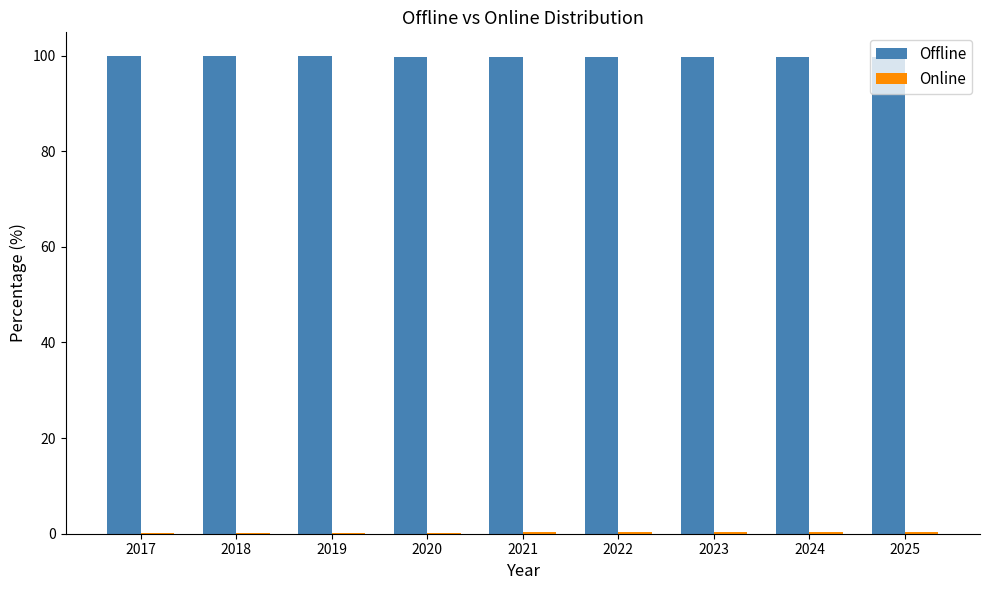

Which series has the largest total across all categories?

Offline